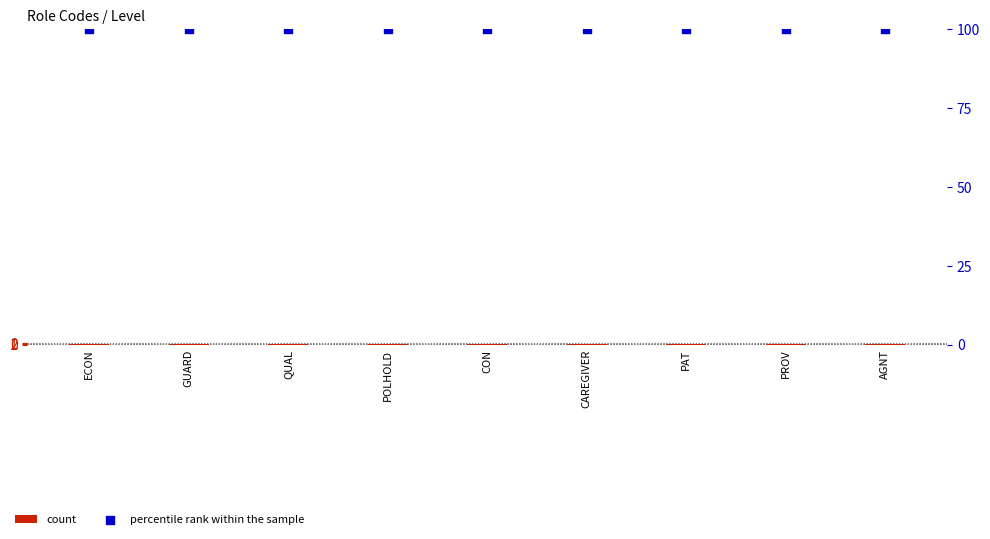

Is the value of percentile rank within the sample at CAREGIVER greater than the value of count at PAT?

Yes